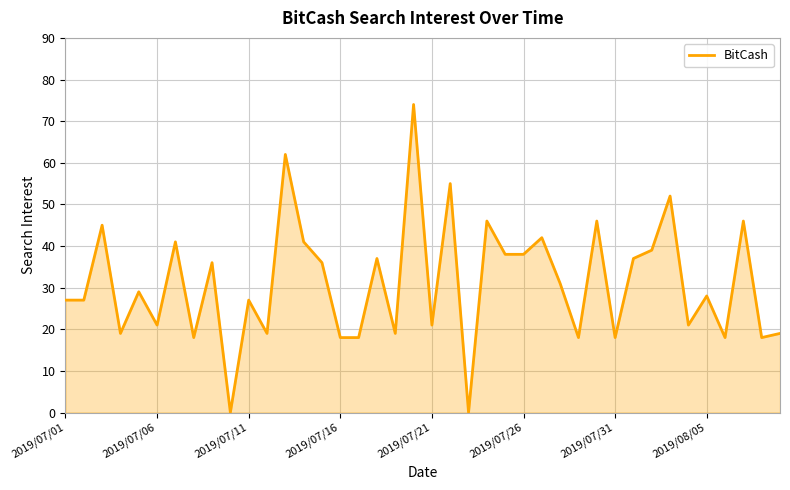

What is the maximum value shown in the chart?

74